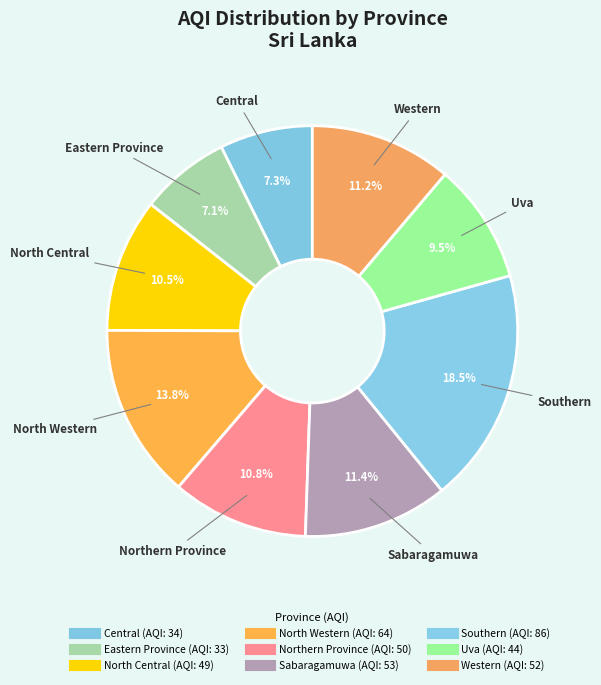

What percentage is the North Central slice, to the nearest percent?

11%